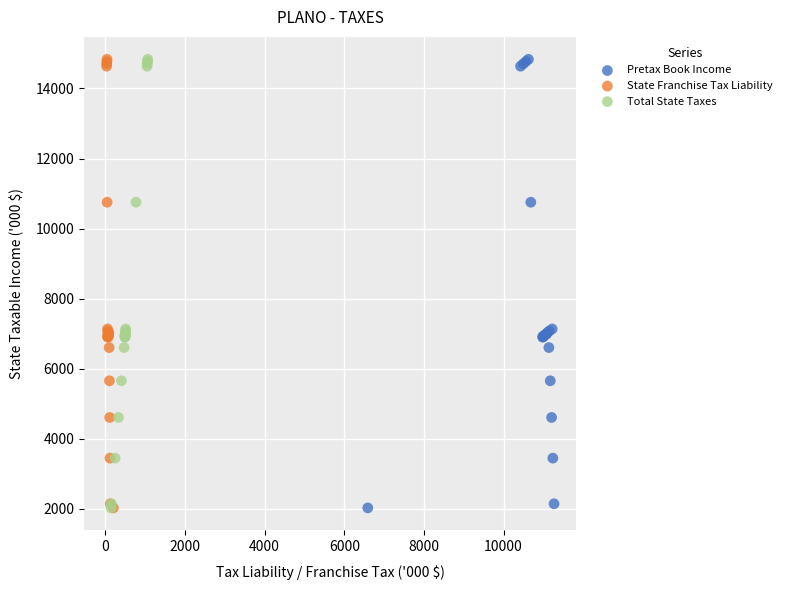

What are all the series names shown in the legend?

Pretax Book Income, State Franchise Tax Liability, Total State Taxes